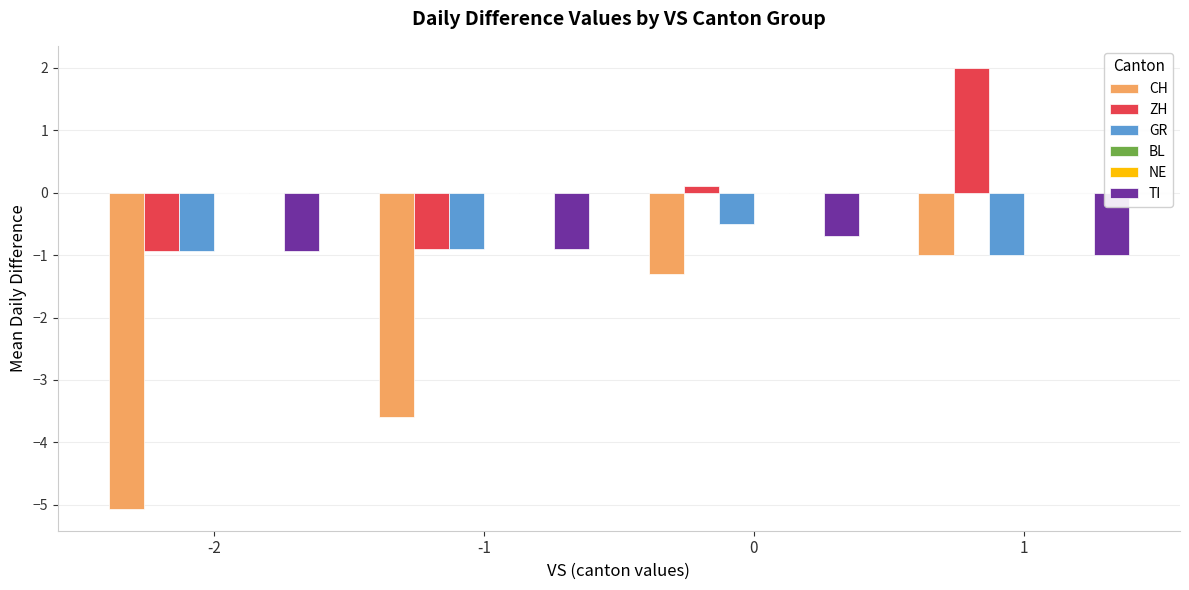

True or false: GR has a value of -0.9 at -2.

True